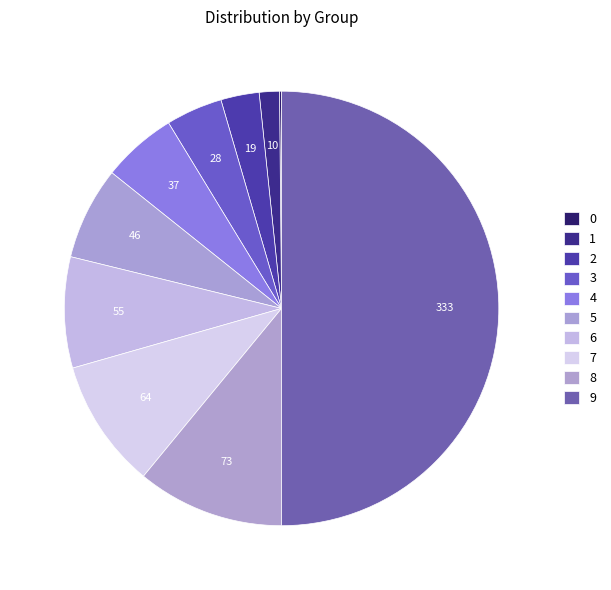

To the nearest percent, what portion does 4 represent?

6%